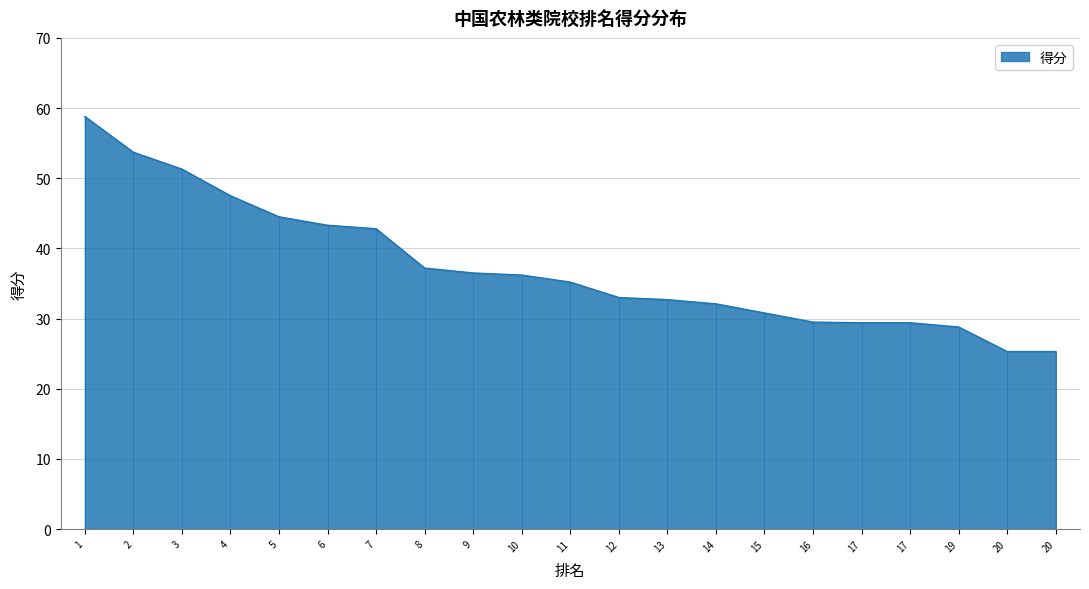

Reading left to right, transcribe all the data shown in this chart.

58.8	53.7	51.3	47.5	44.5	43.3	42.8	37.2	36.5	36.2	35.2	33.0	32.7	32.1	30.8	29.5	29.4	29.4	28.8	25.3	25.3